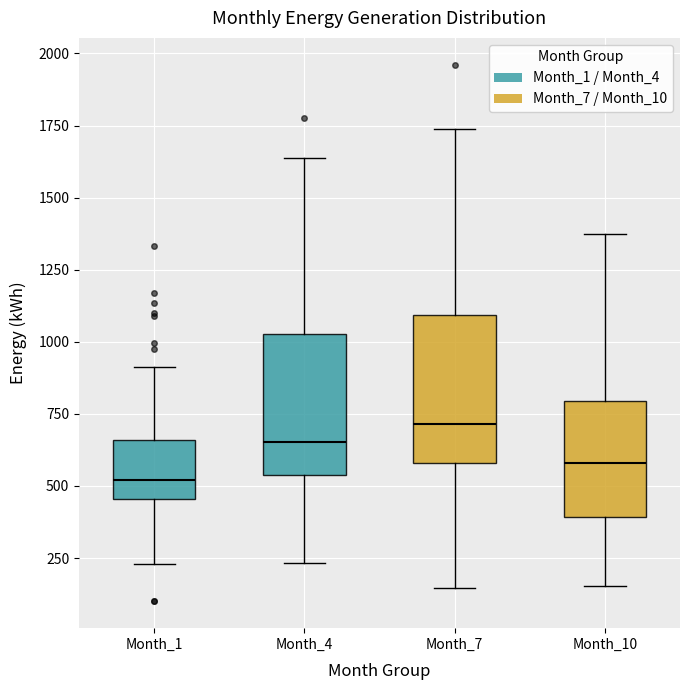

Which box has the lowest median line?

Month_1